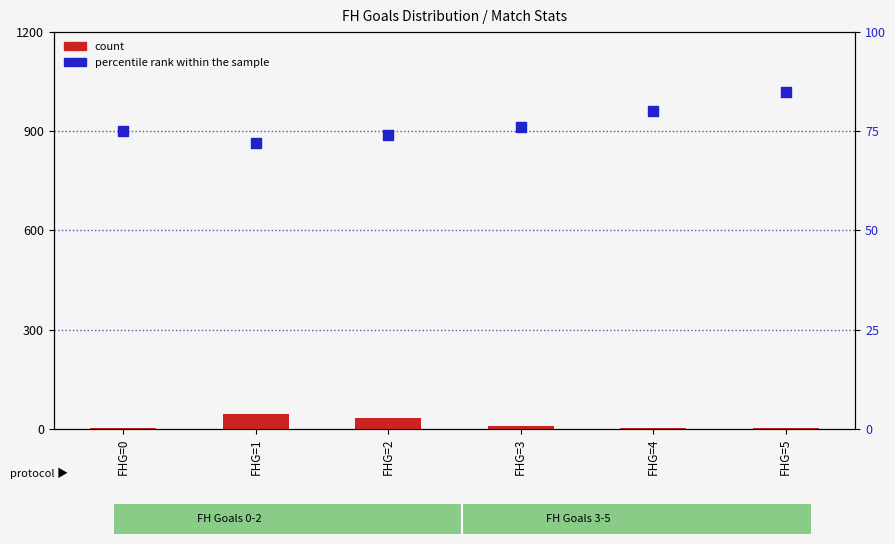

At which category is the sum across all series the highest?

FHG=1